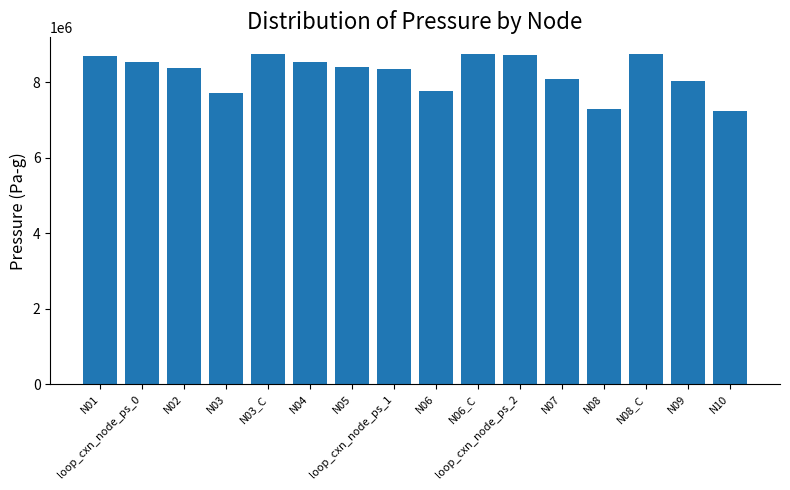

What is the smallest value displayed?

7242028.8